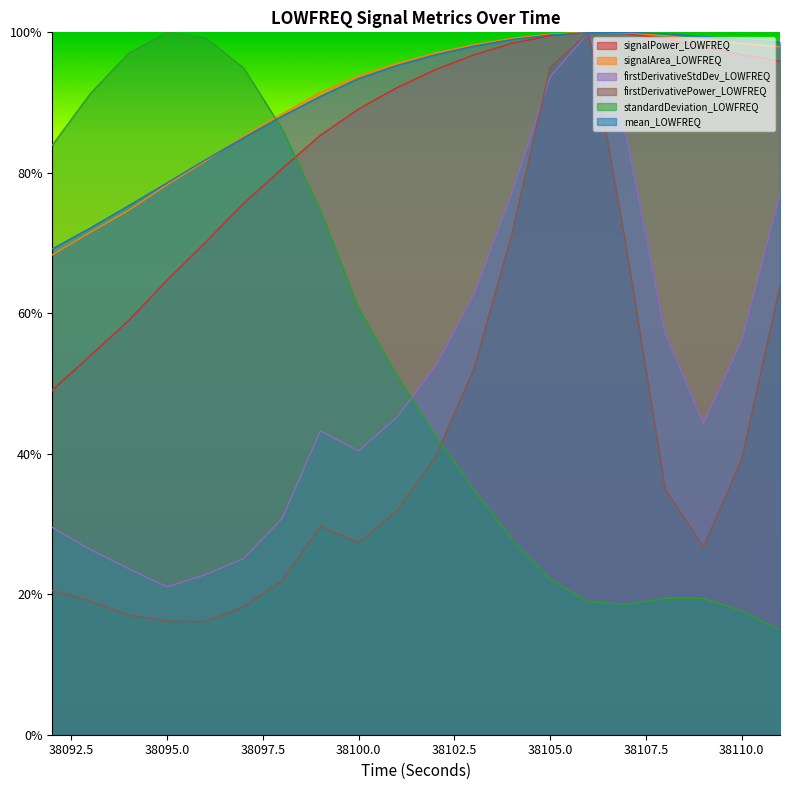

What is the greatest value displayed?

1.0